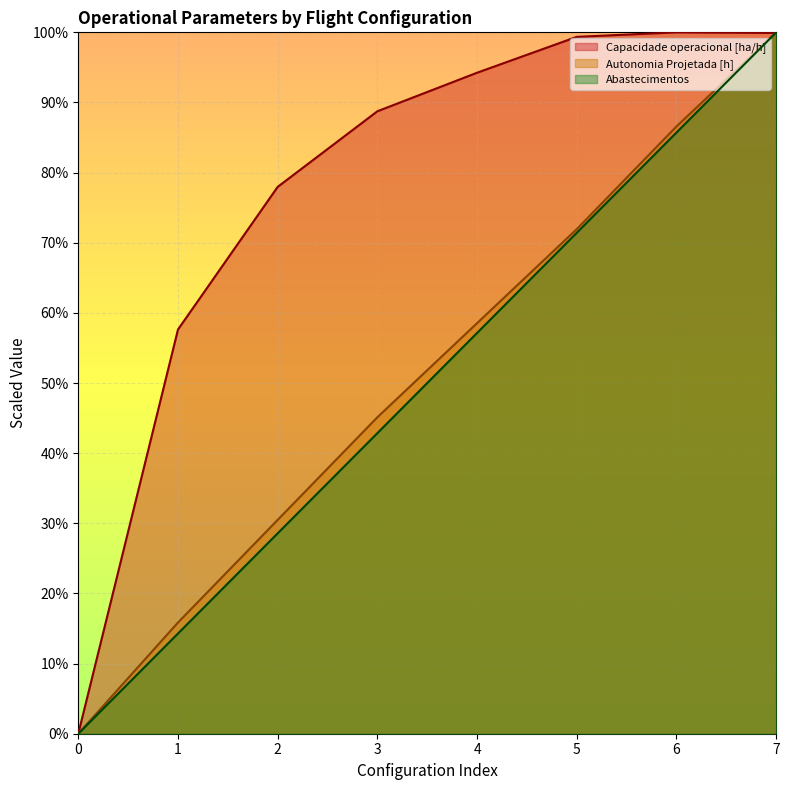

Reading right to left, transcribe all the data shown in this chart.

Capacidade operacional [ha/h]: 7=10.0	6=10.0	5=9.9	4=9.4	3=8.9	2=7.8	1=5.8	0=0.0
Autonomia Projetada [h]: 7=10.0	6=8.7	5=7.2	4=5.9	3=4.5	2=3.0	1=1.6	0=0.0
Abastecimentos: 7=10.0	6=8.6	5=7.1	4=5.7	3=4.3	2=2.9	1=1.4	0=0.0